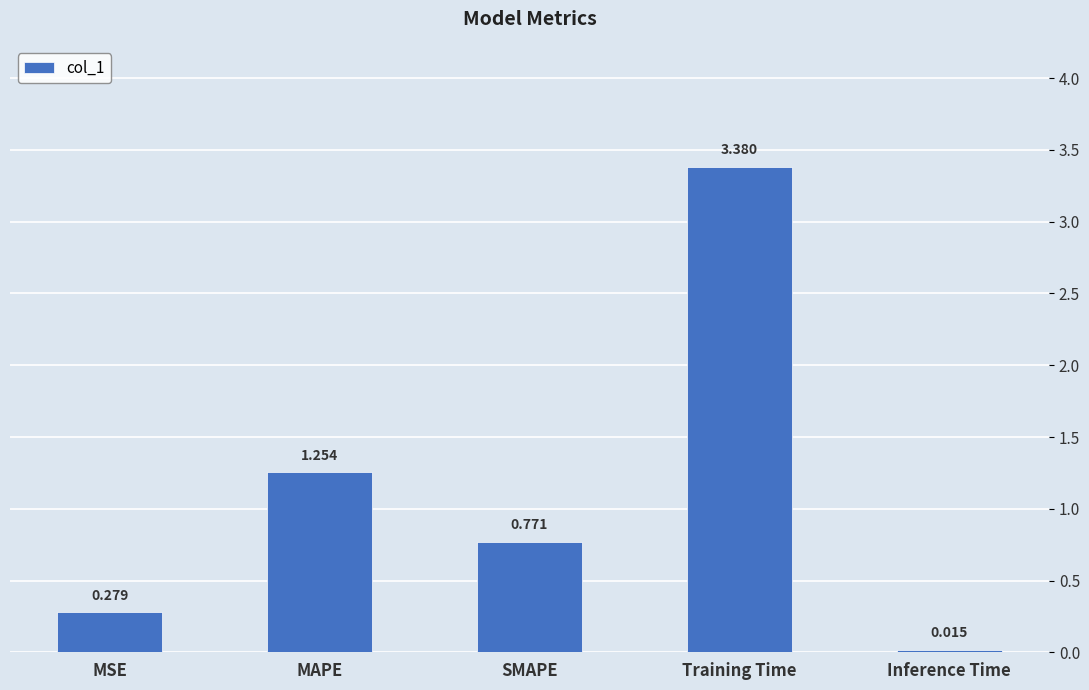

At which category does the chart reach its minimum across all series?

Inference Time